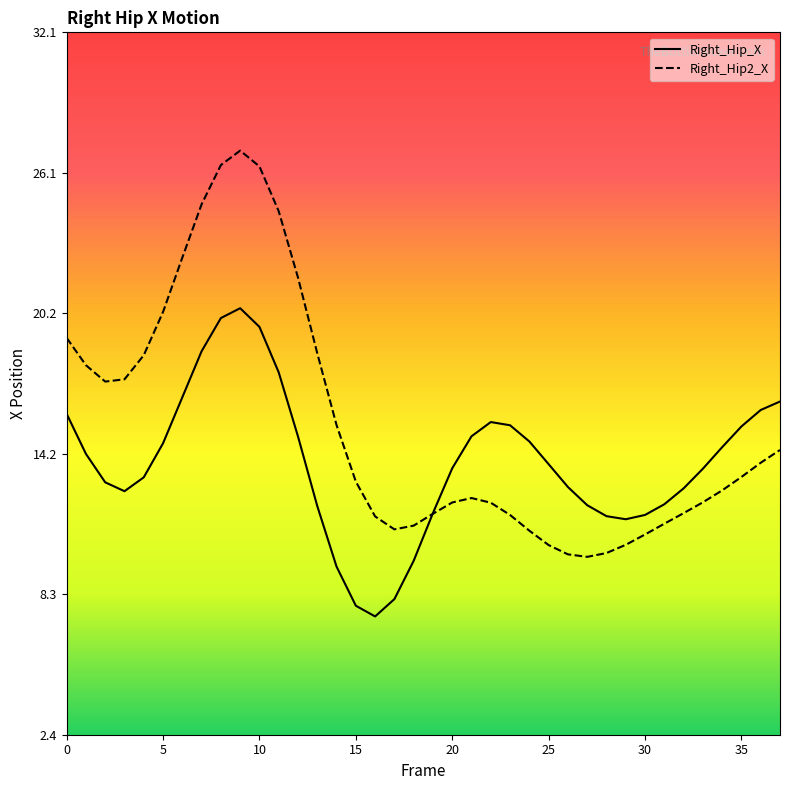

Rank the series by their maximum value, from lowest to highest.

Right_Hip_X, Right_Hip2_X